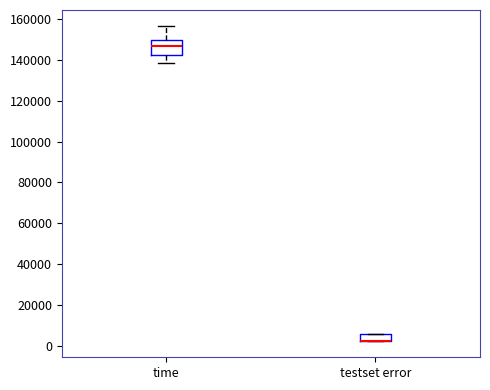

Where is the lower edge of the box for testset error on the y-axis? The values are not printed on the chart, so give them approximately, as read against the axis.

2000